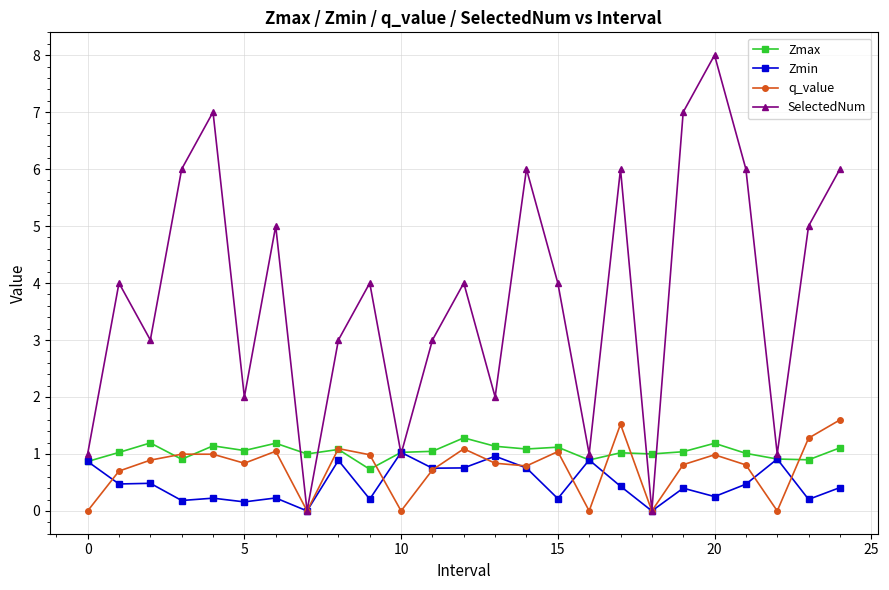

Does the chart display data point markers on the line(s)?

Yes